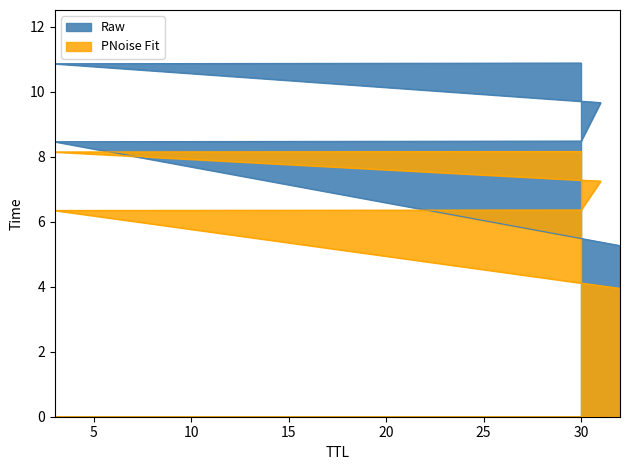

True or false: Raw and PNoise Fit cross at least once.

False